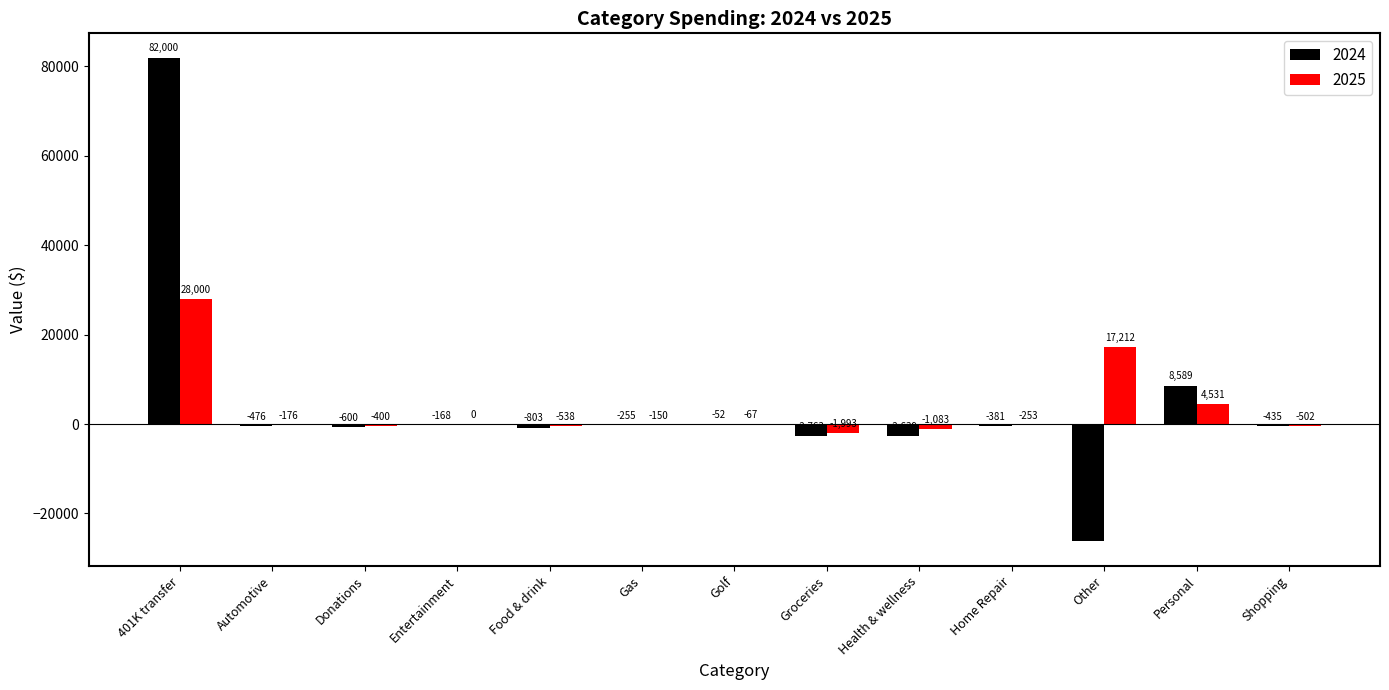

How many groups of bars are there?

13